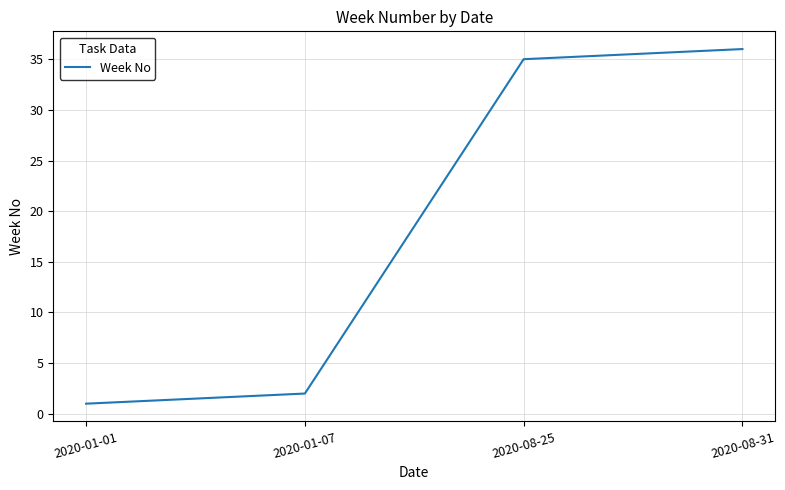

Reading left to right, transcribe all the data shown in this chart.

1	2	35	36